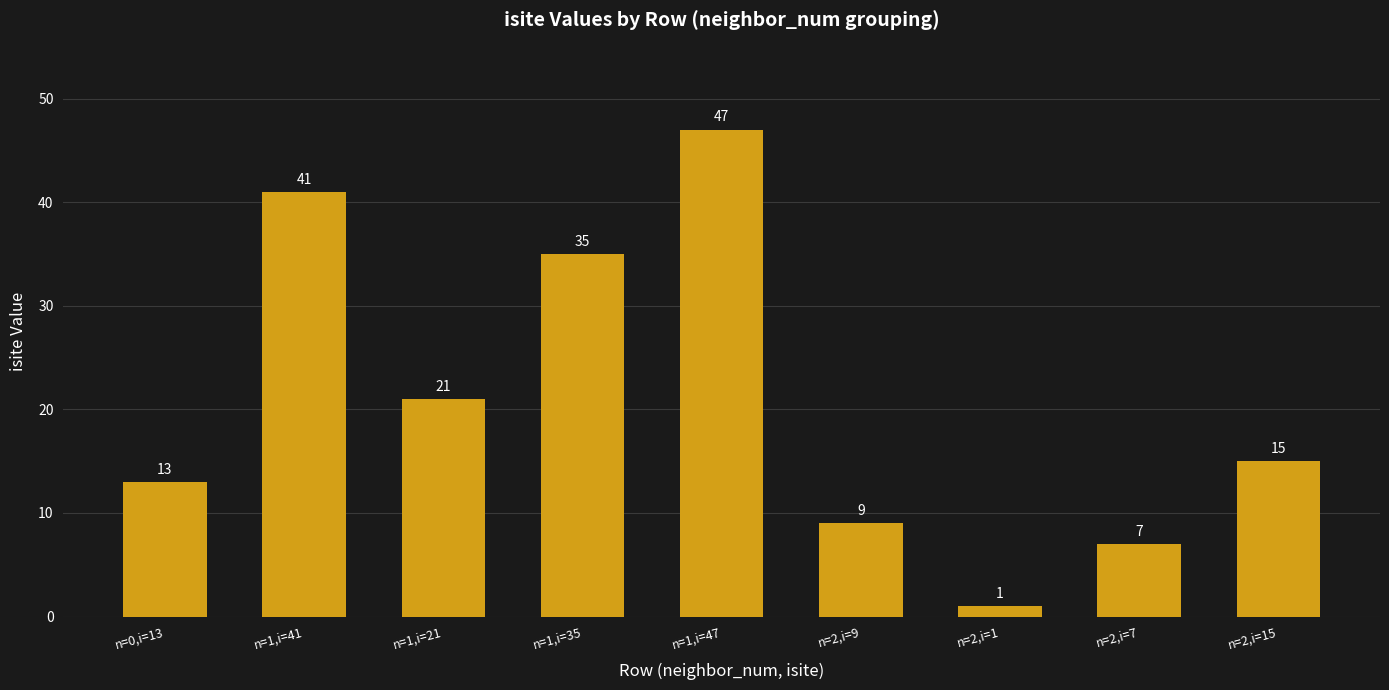

What is the change in value from n=1,i=21 to n=2,i=15?

-6